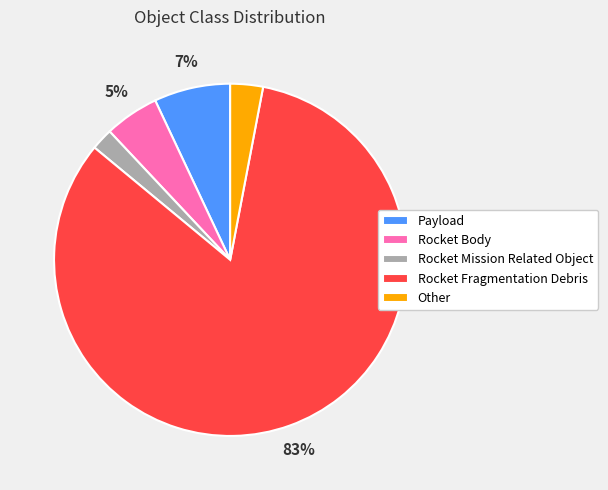

Which has a higher value, Rocket Mission Related Object or Other?

Other